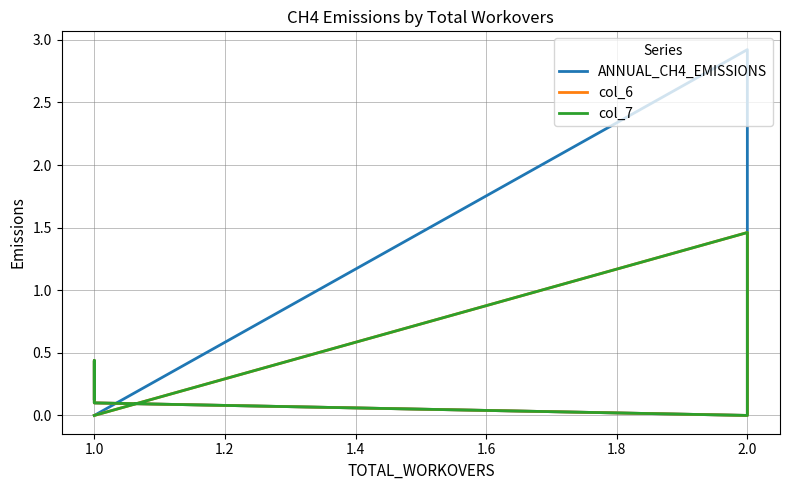

Reading right to left, transcribe all the data shown in this chart.

ANNUAL_CH4_EMISSIONS: 0.1	0.4	0.3	0.1	0.0	2.9	0.0	0.0
col_6: 0.1	0.4	0.3	0.1	0.0	1.5	0.0	0.0
col_7: 0.1	0.4	0.3	0.1	0.0	1.5	0.0	0.0